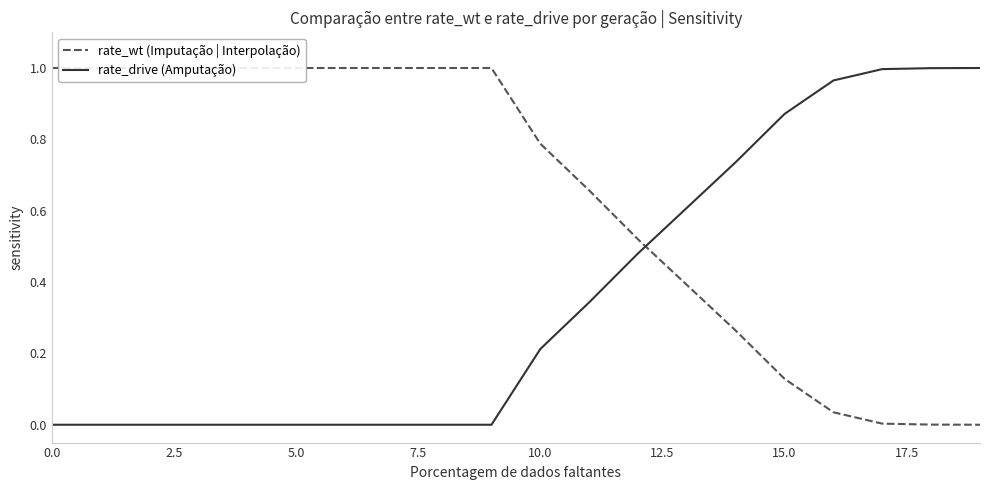

True or false: rate_drive (Amputação) has a value of 1.1 at 15.0.

False